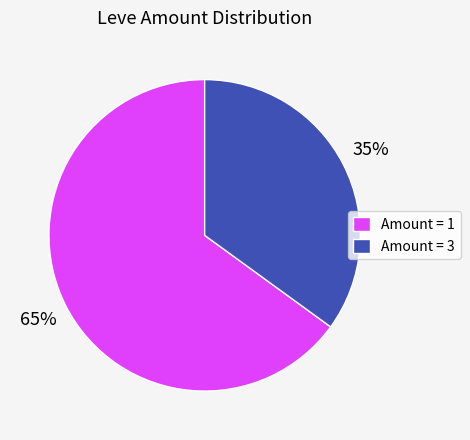

How many slices are in this pie chart?

2